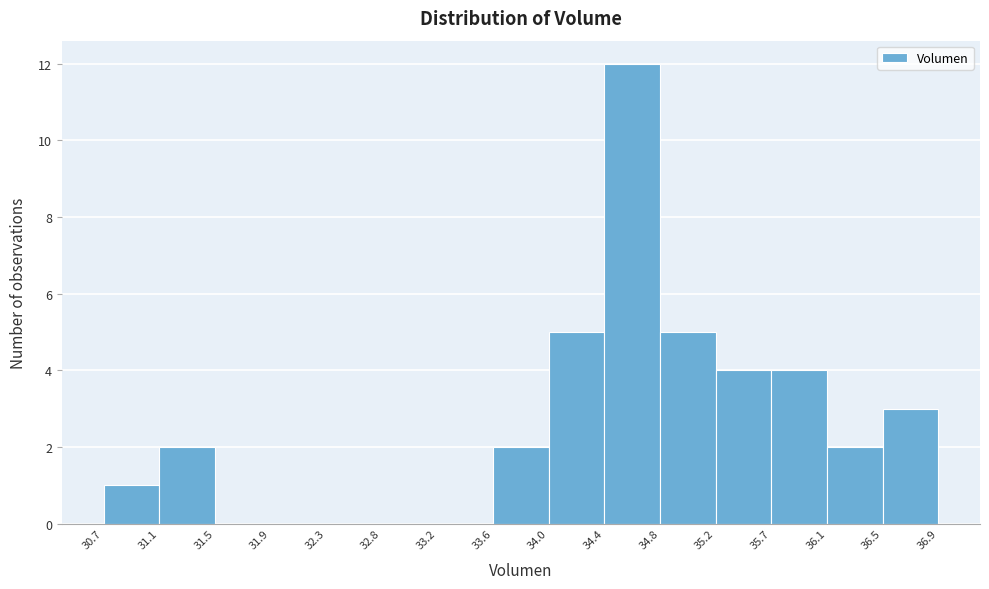

What is the height of the bar covering 33.6 to 34.0 on the x-axis? The values are not printed on the chart, so give them approximately, as read against the axis.

2